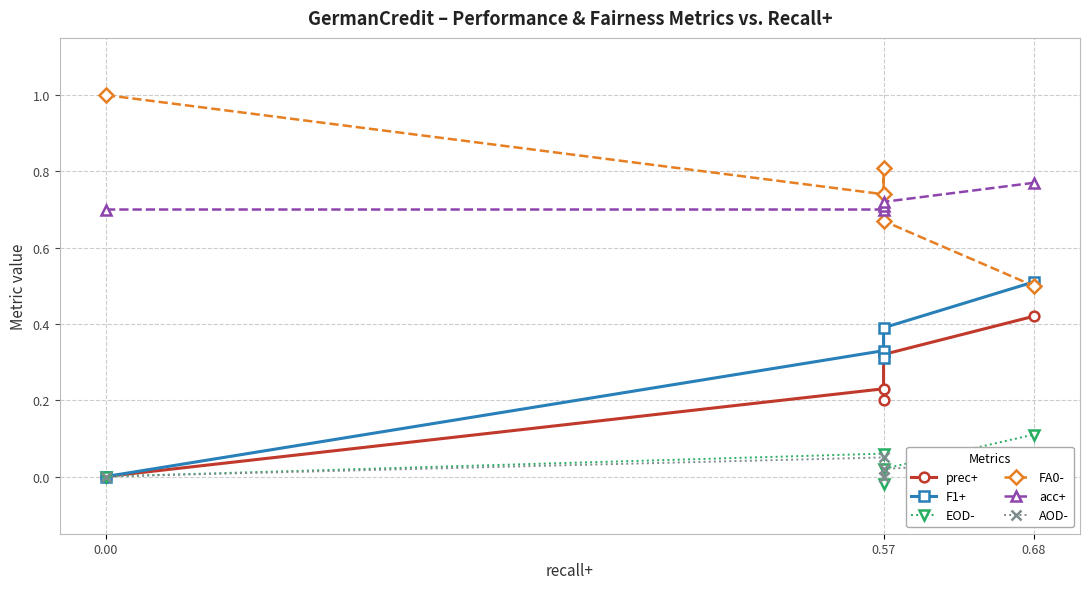

Is it true that EOD- equals 0.0 at 0.57?

False